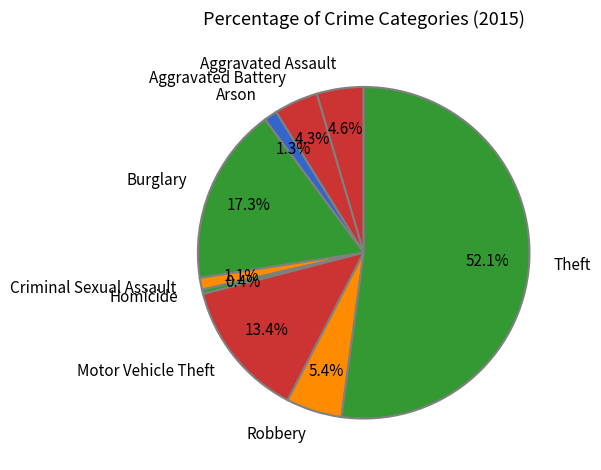

To the nearest percent, what is the difference between the largest and smallest slice percentages?

52%